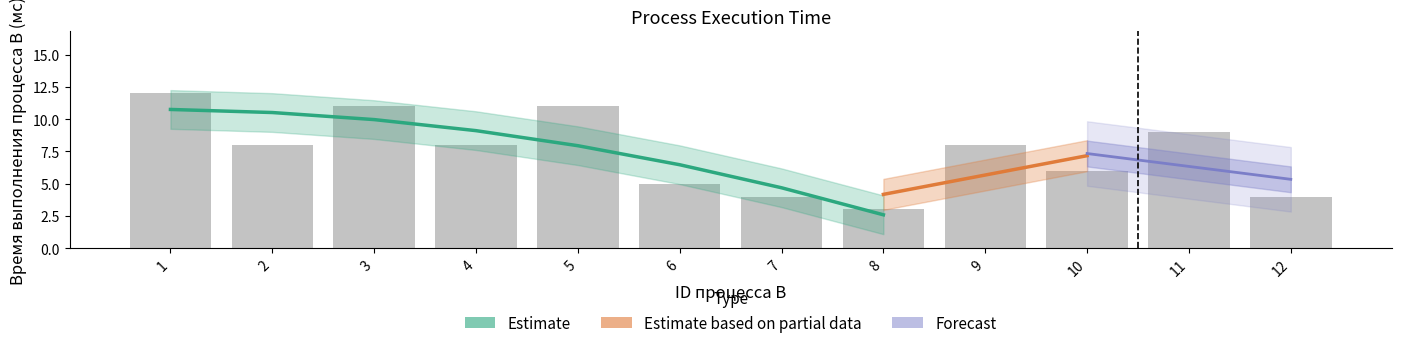

Rank the categories by value from lowest to highest.

8, 7, 12, 6, 10, 2, 4, 9, 11, 3, 5, 1